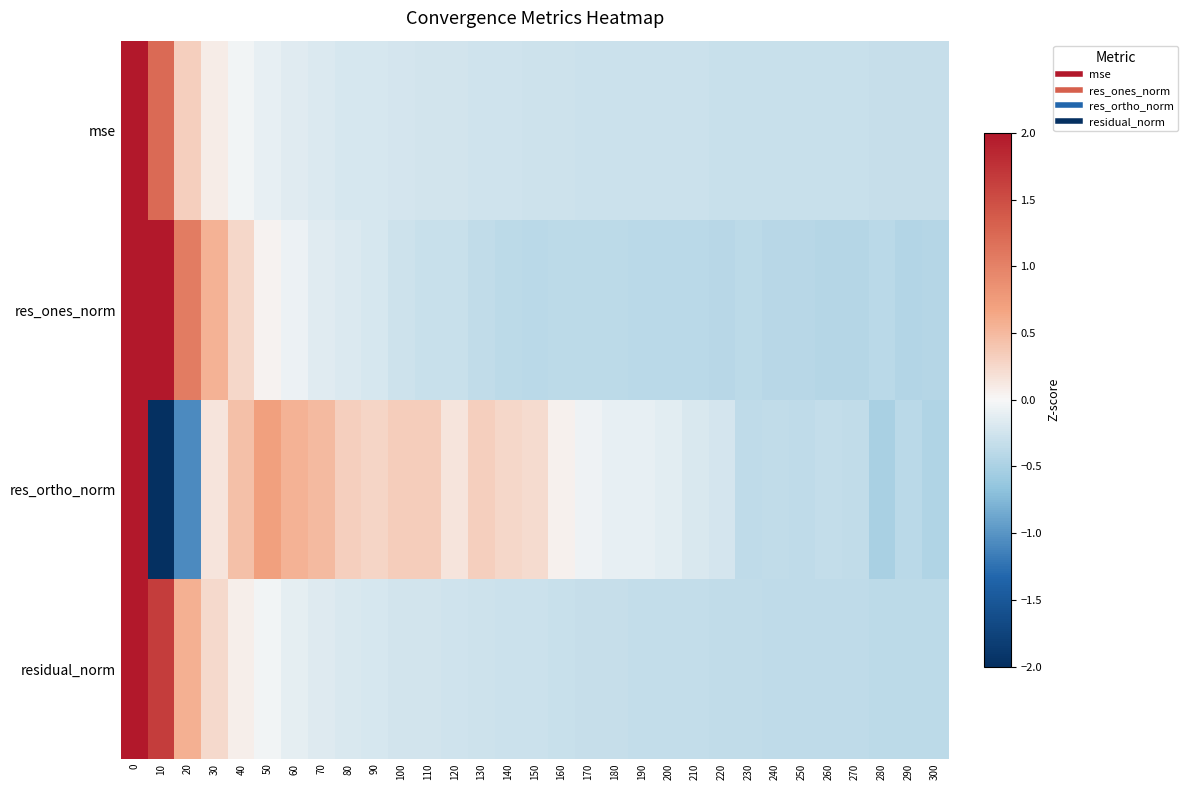

How many categories are shown in the chart?

31